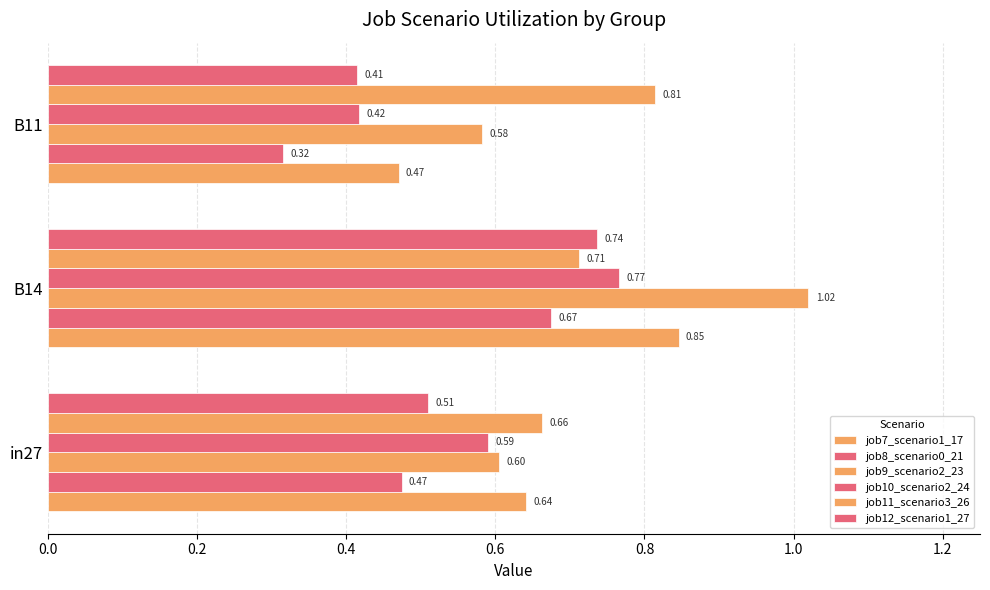

How many series are shown in this chart?

6